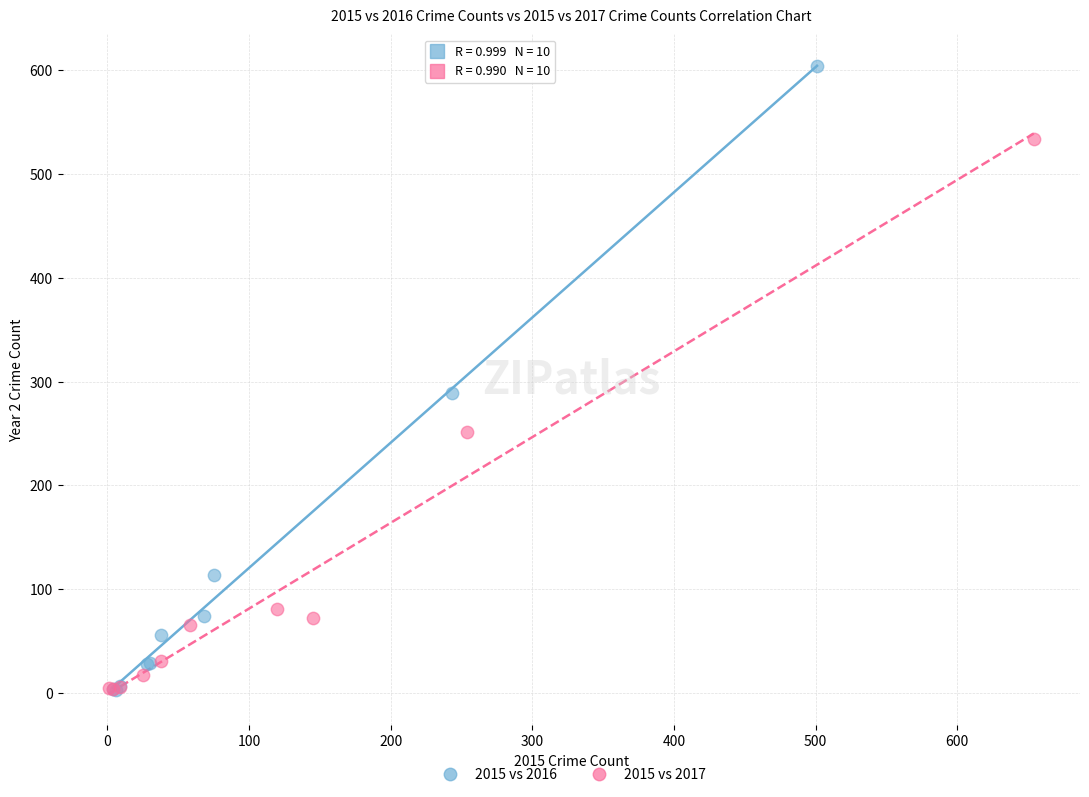

Which series has the largest Y range (max minus min)?

2015 vs 2016